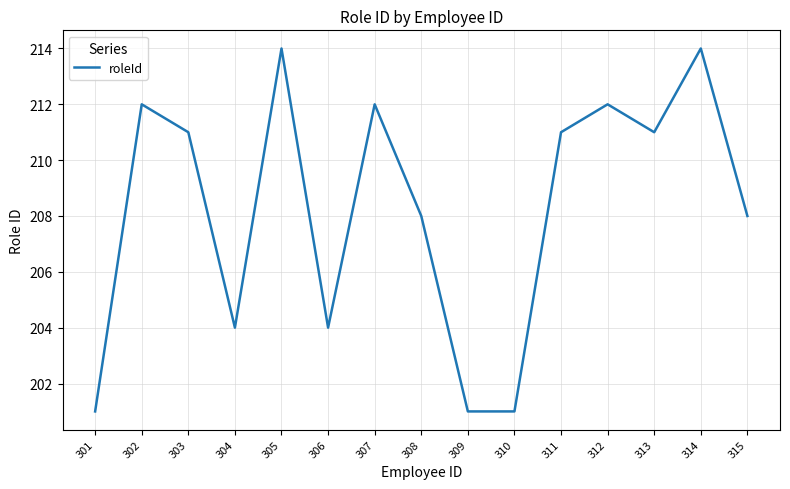

True or false: the data shows 103 at 308.

False